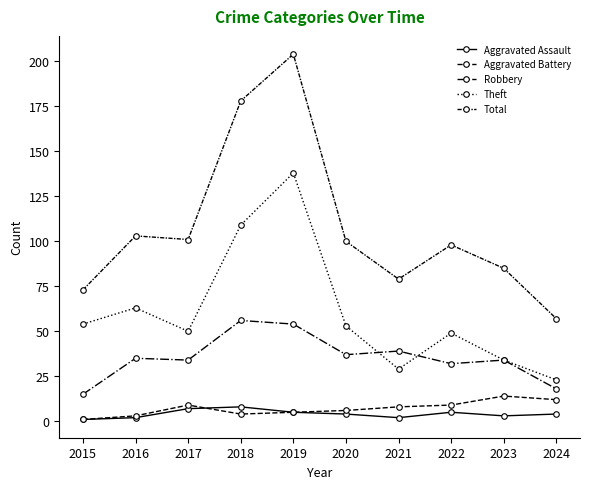

Count the number of data series in this chart.

5